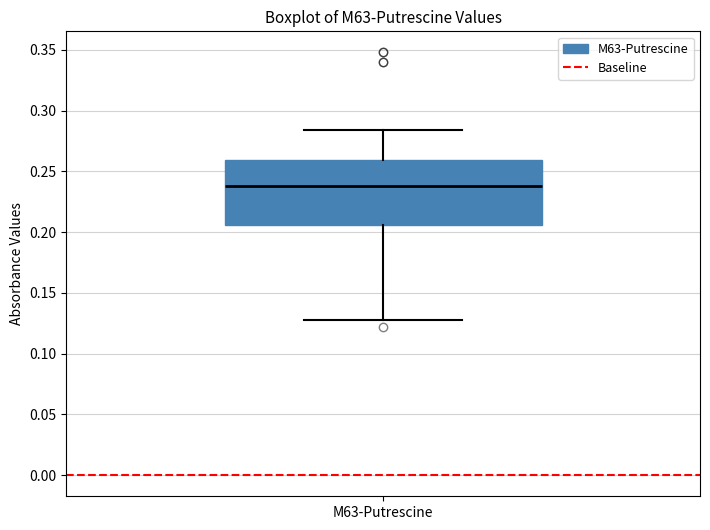

Where does the median line of the box for M63-Putrescine sit on the y-axis? The values are not printed on the chart, so give them approximately, as read against the axis.

0.240